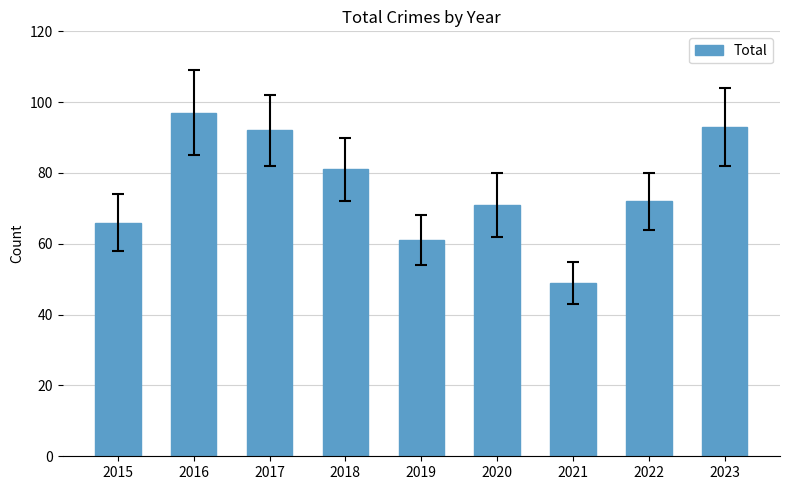

Is it true that the value at 2019 is 61?

True